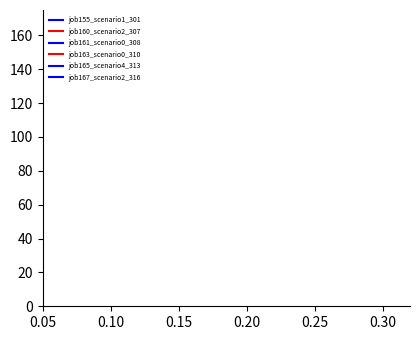

What are all the series names shown in the legend?

job155_scenario1_301, job160_scenario2_307, job161_scenario0_308, job163_scenario0_310, job165_scenario4_313, job167_scenario2_316